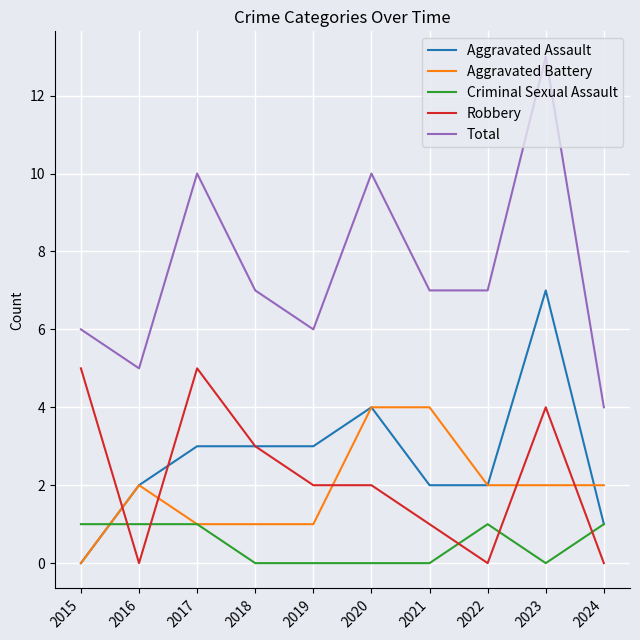

What is the difference between the Total values at 2020 and 2023?

3